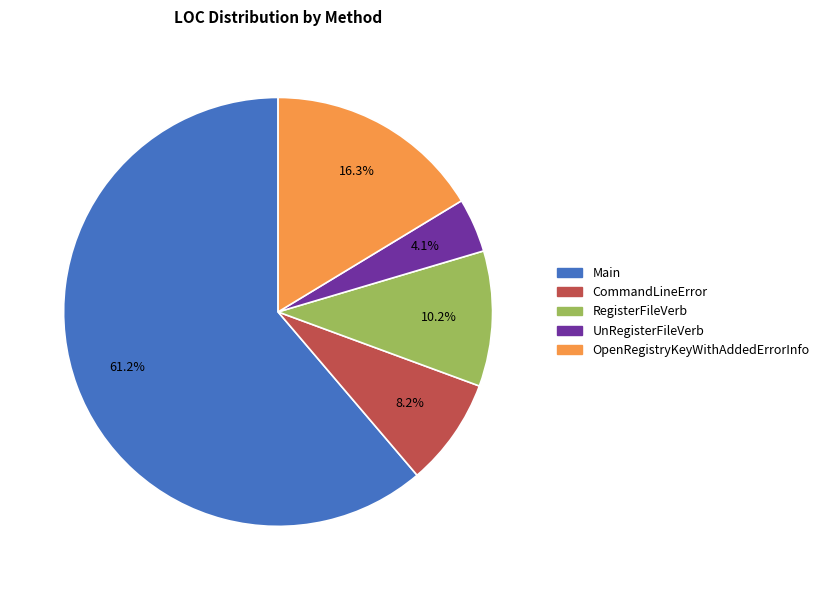

Is RegisterFileVerb the majority of the pie?

No